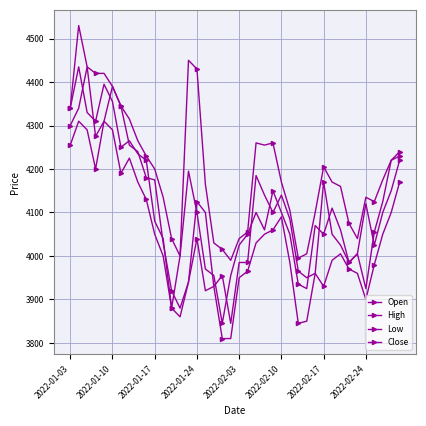

At which label is Low closest to 4060?

24